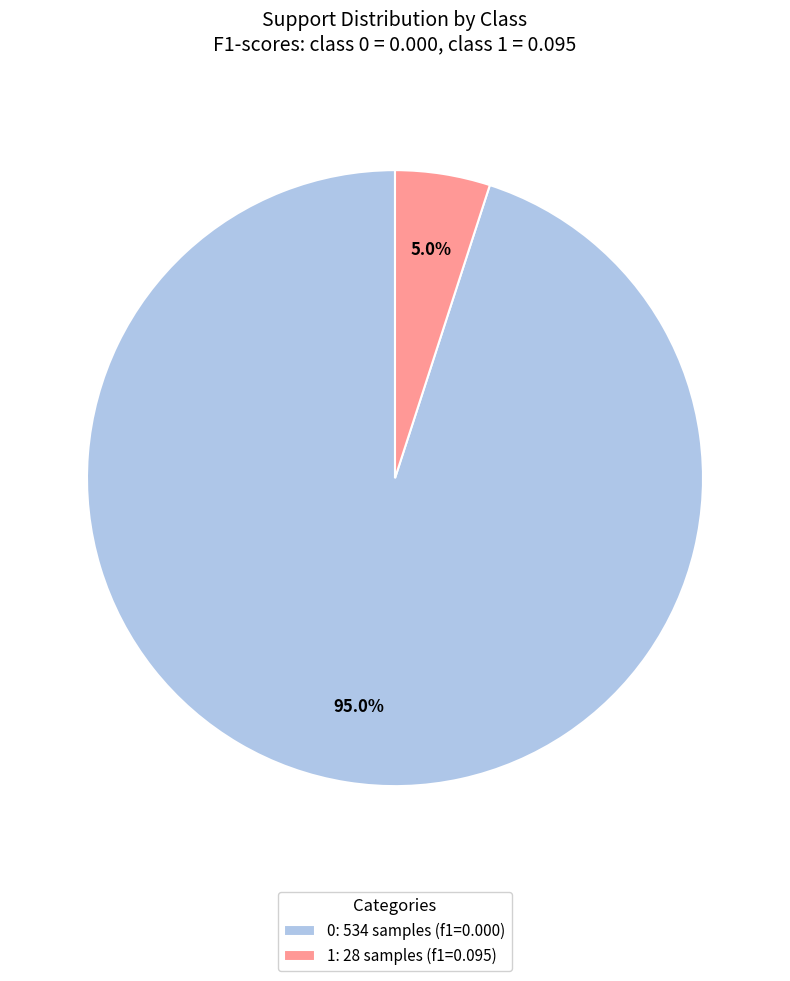

Does any single category account for the majority?

Yes